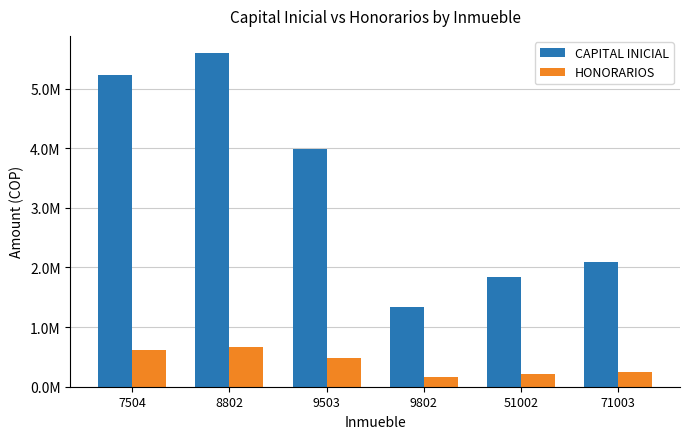

Does the chart contain any negative values?

No